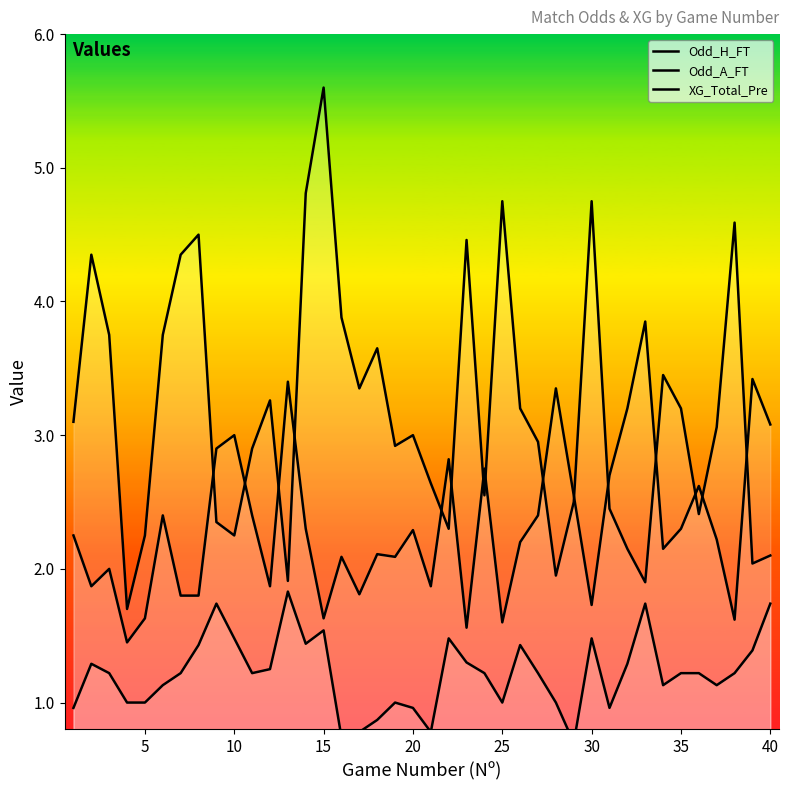

Reading right to left, extract all data points from this chart.

Odd_H_FT: 3.1	3.4	1.6	2.2	2.6	2.3	2.1	3.9	3.2	2.7	1.7	2.5	3.4	2.4	2.2	1.6	2.8	1.6	2.8	1.9	2.3	2.1	2.1	1.8	2.1	1.6	2.3	3.4	1.9	2.4	3.0	2.9	1.8	1.8	2.4	1.6	1.4	2.0	1.9	2.2
Odd_A_FT: 2.1	2.0	4.6	3.1	2.4	3.2	3.5	1.9	2.1	2.5	4.8	2.5	1.9	3.0	3.2	4.8	2.5	4.5	2.3	2.6	3.0	2.9	3.6	3.4	3.9	5.6	4.8	1.9	3.3	2.9	2.2	2.4	4.5	4.3	3.8	2.2	1.7	3.8	4.3	3.1
XG_Total_Pre: 1.7	1.4	1.2	1.1	1.2	1.2	1.1	1.7	1.3	1.0	1.5	0.7	1.0	1.2	1.4	1.0	1.2	1.3	1.5	0.8	1.0	1.0	0.9	0.8	0.7	1.5	1.4	1.8	1.2	1.2	1.5	1.7	1.4	1.2	1.1	1.0	1.0	1.2	1.3	1.0